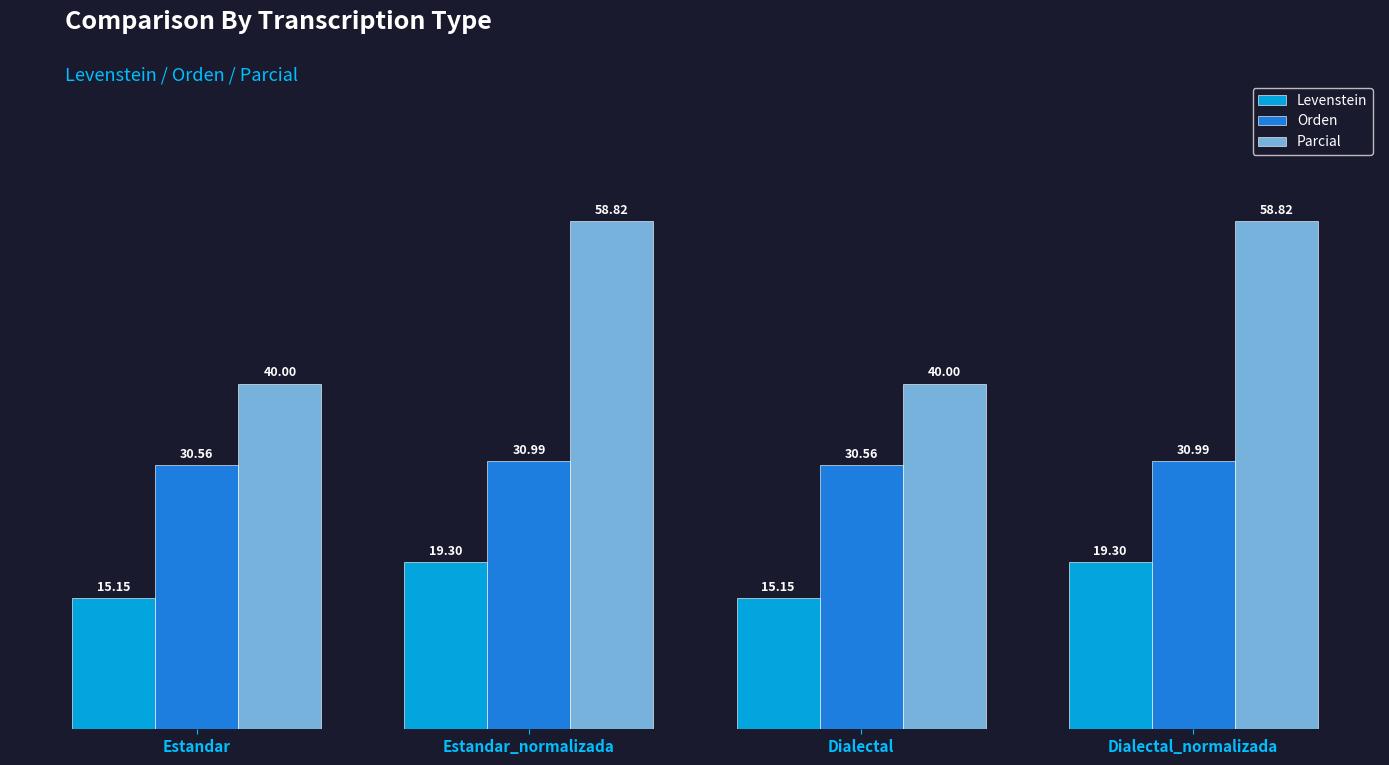

Which series has the largest total across all categories?

Parcial